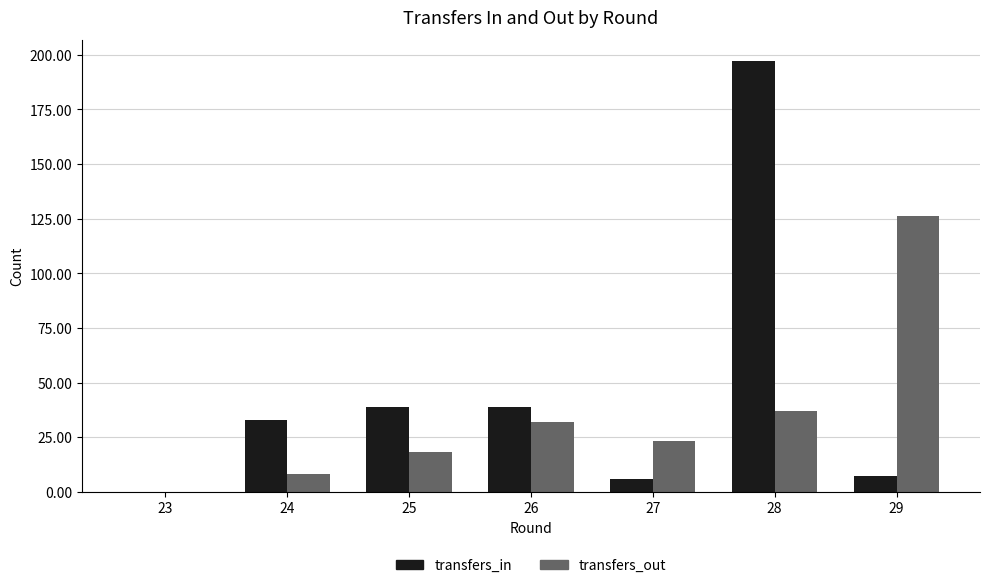

Is the value of transfers_in at 29 greater than the value of transfers_out at 23?

Yes